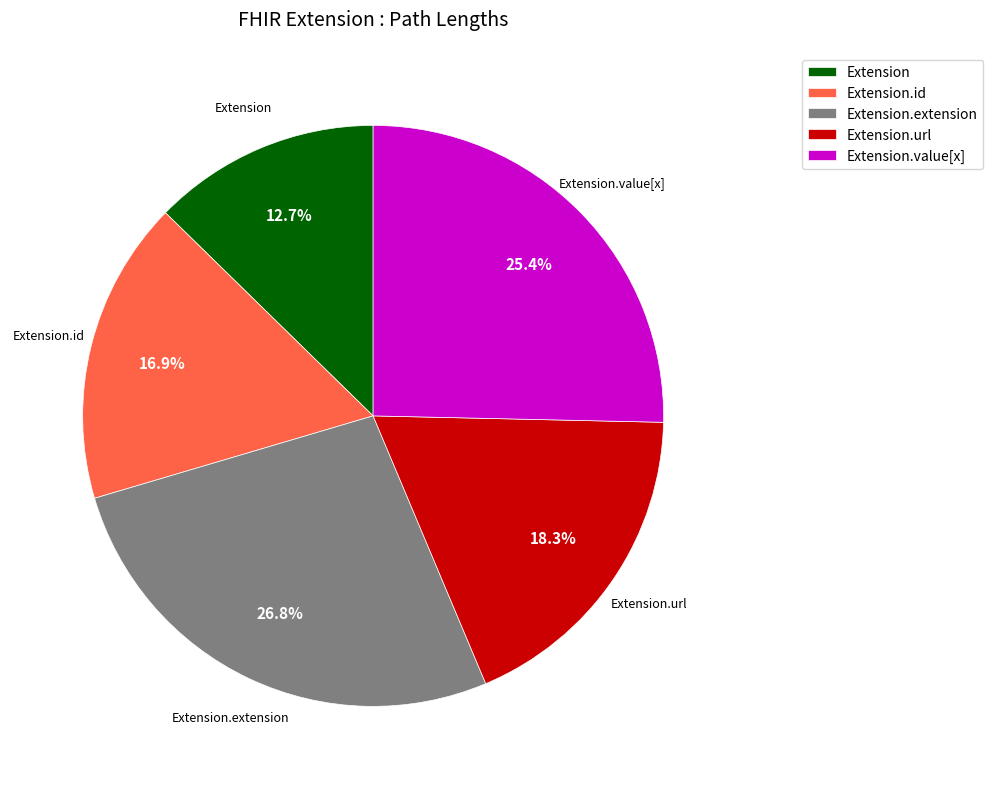

How many segments does this pie chart have?

5